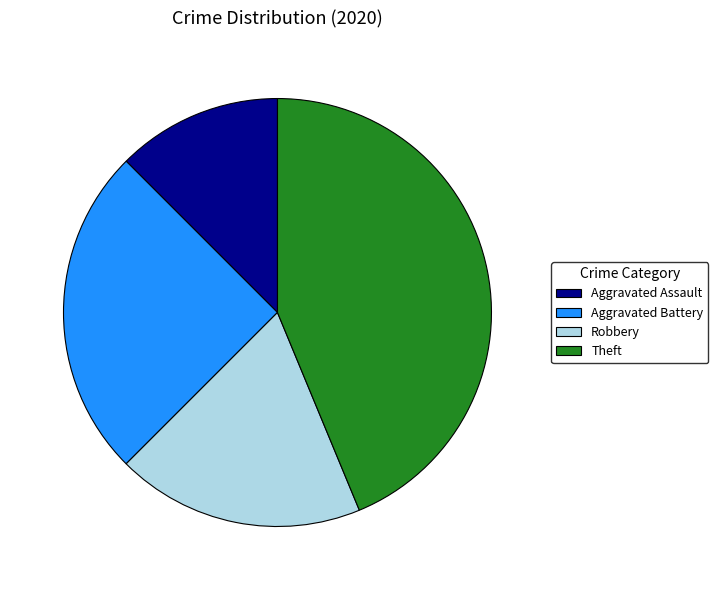

What is the largest slice in the pie chart?

Theft